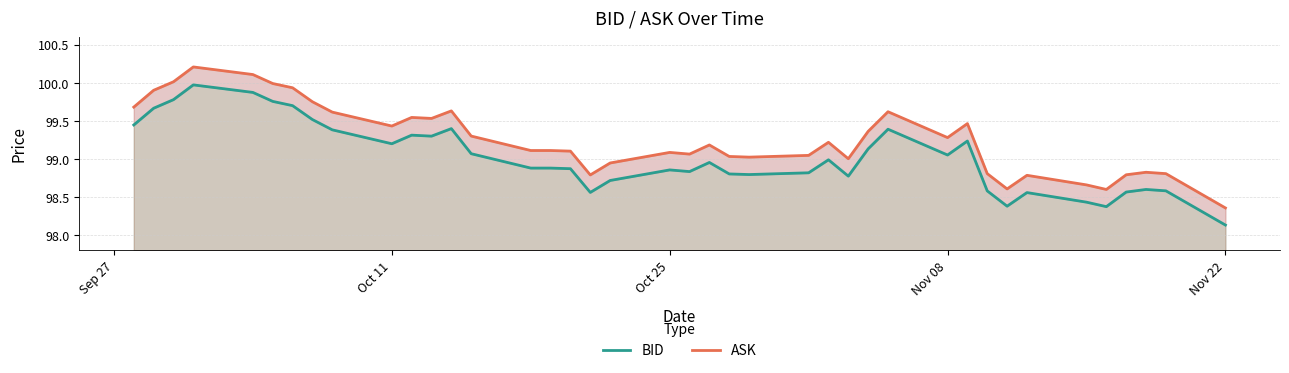

What is the difference between the second highest and second lowest values in the BID series?

1.5